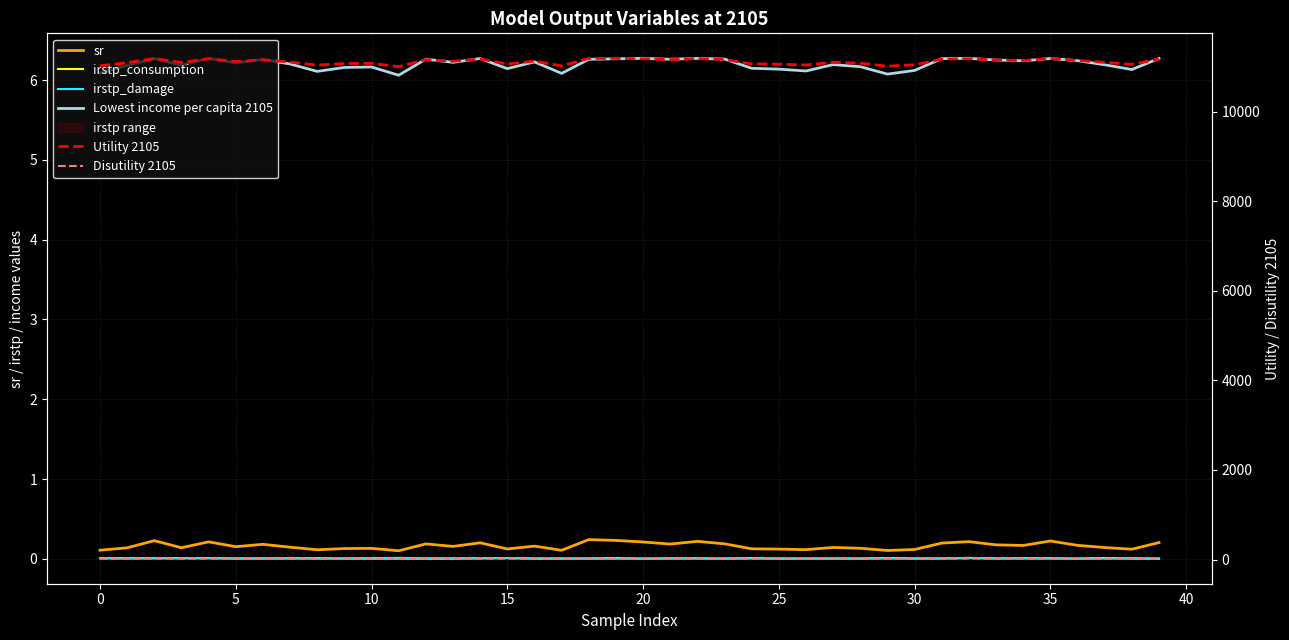

Is the value of irstp_damage at 0 greater than the value of Disutility 2105 at 45?

No